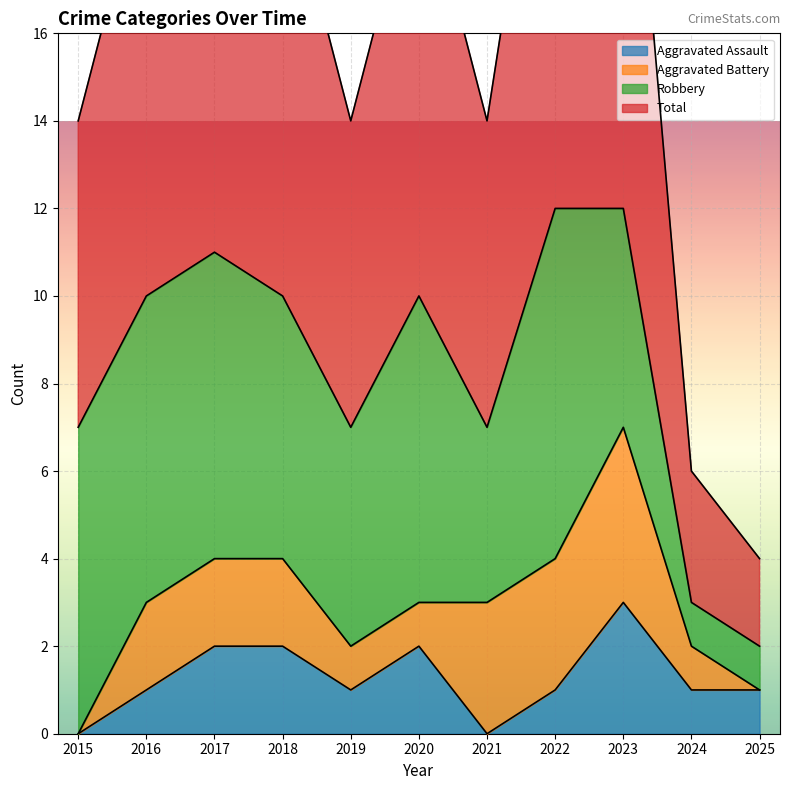

What is the maximum value for Aggravated Assault?

3